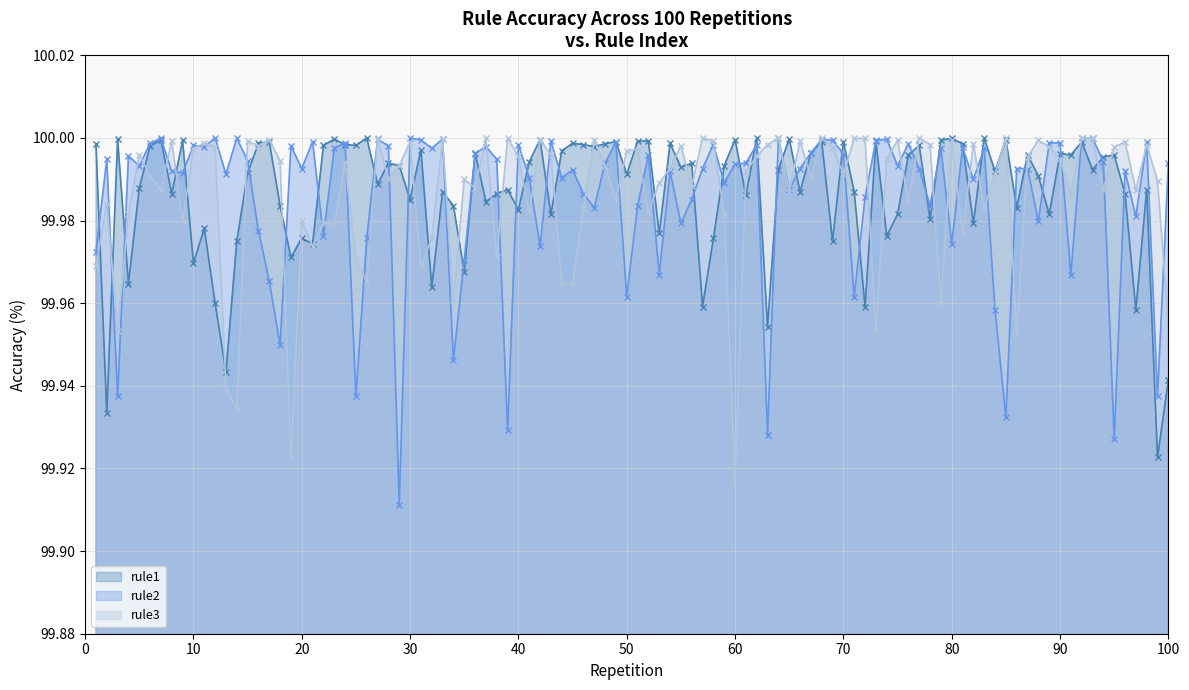

What is the value of the rule3 point at the 5th from the left?

100.0